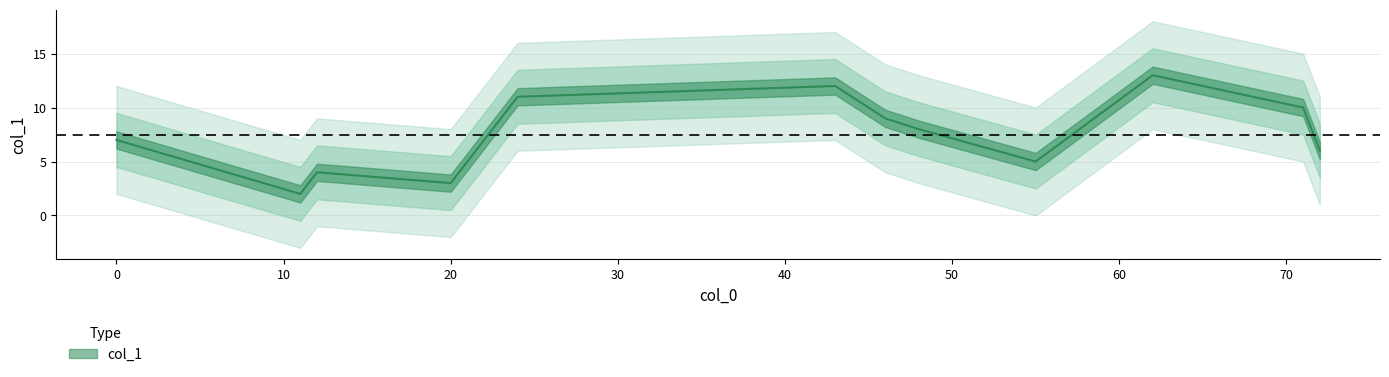

Rank the categories by value from lowest to highest.

11, 20, 12, 55, 72, 0, 48, 46, 71, 24, 43, 62